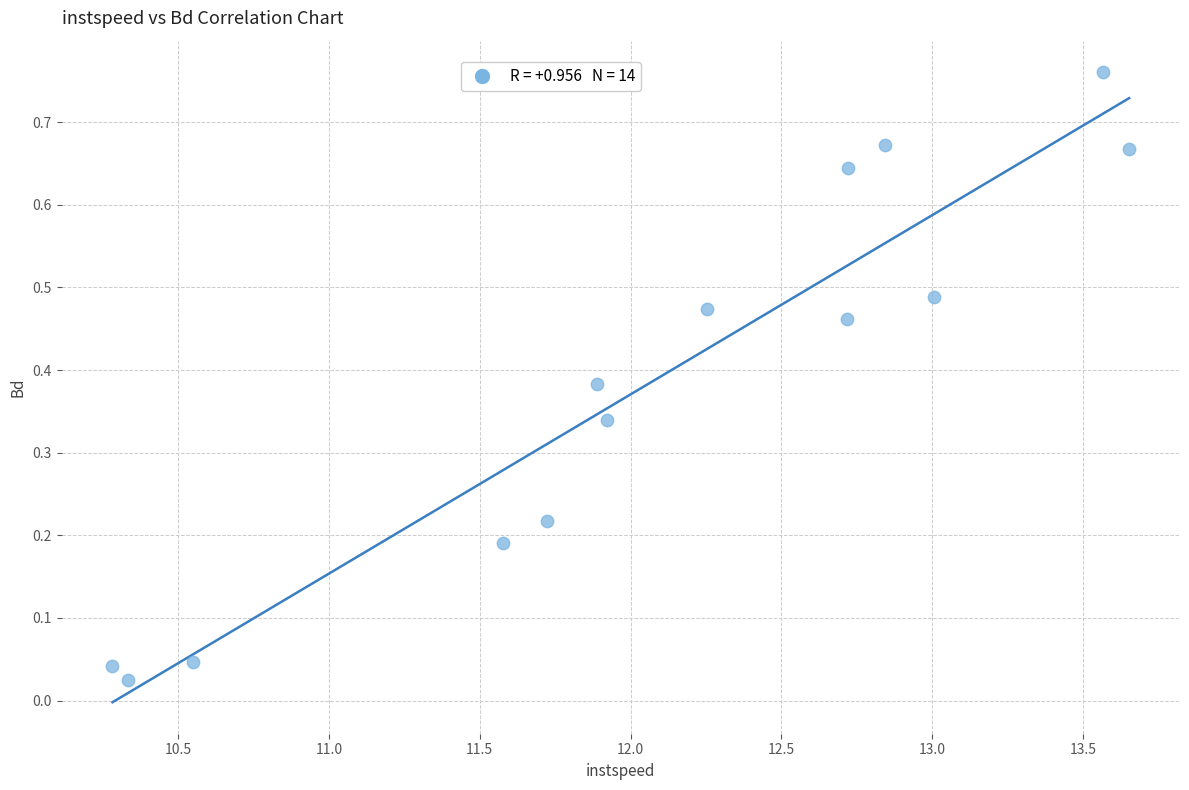

What is the range of X values (max minus min)?

3.4